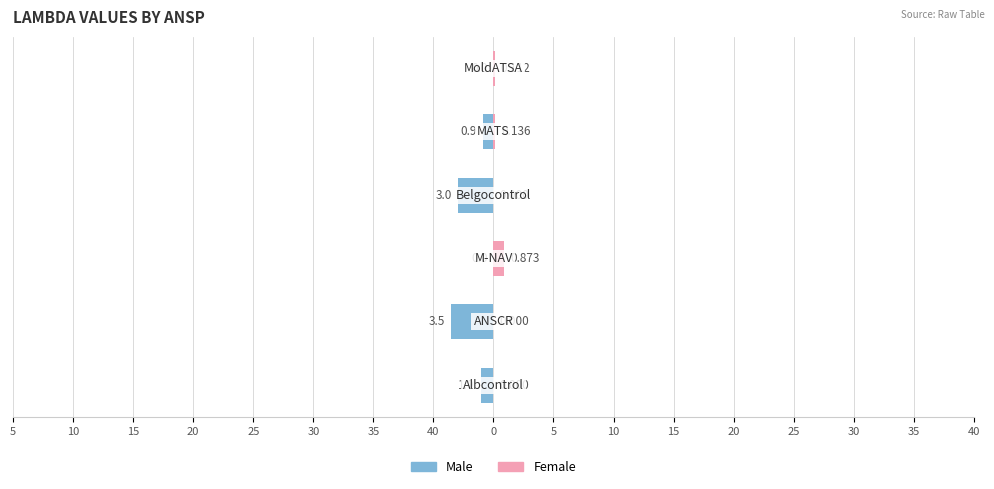

Reading left to right, transcribe all the data shown in this chart.

Male: -1.0	-3.5	0.0	-3.0	-0.9	0.0
Female: 0.0	0.0	0.9	0.0	0.1	0.1